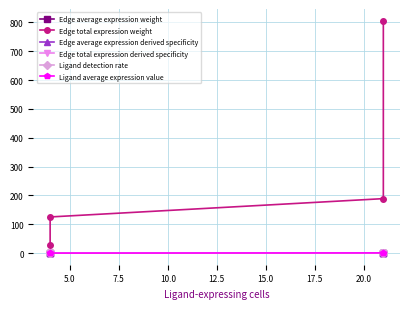

How many categories are shown in the chart?

4